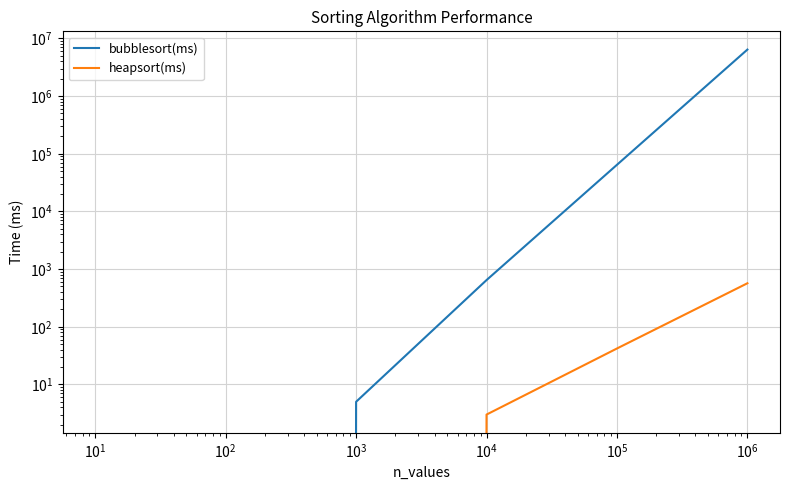

True or false: heapsort(ms) has more than 2 interior local peaks.

False